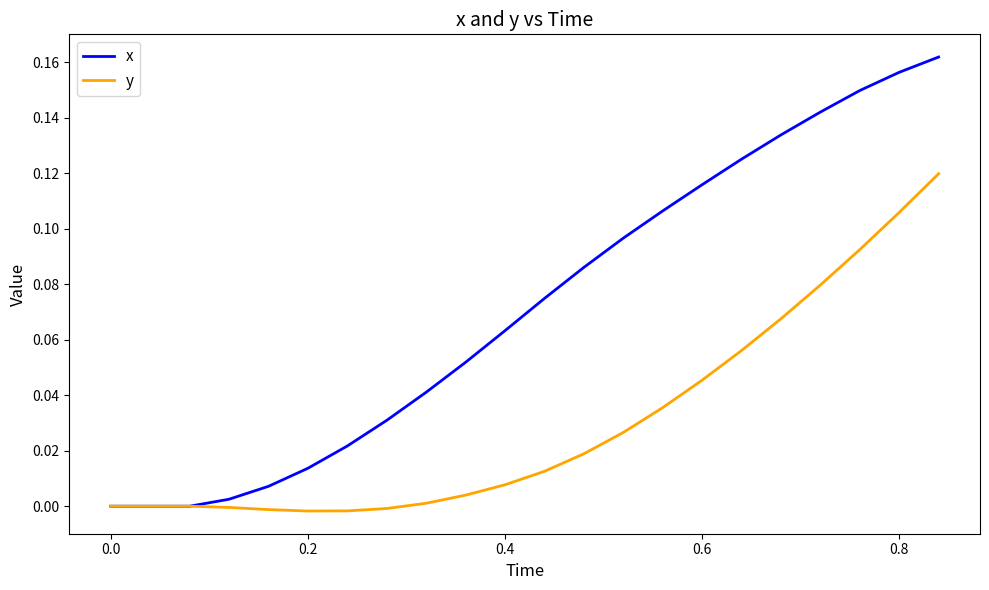

How many categories are shown in the chart?

22